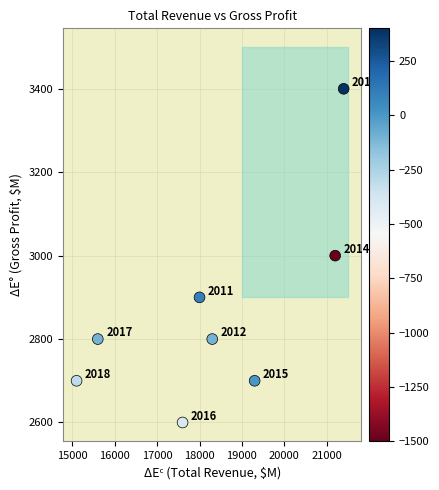

What is the range of X values (max minus min)?

6300